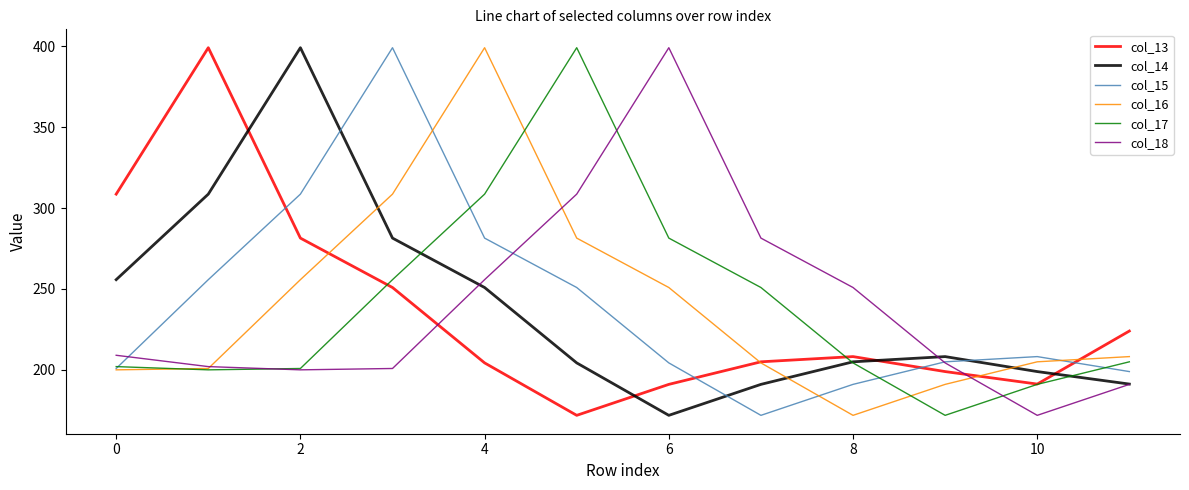

What is the greatest value displayed?

399.1